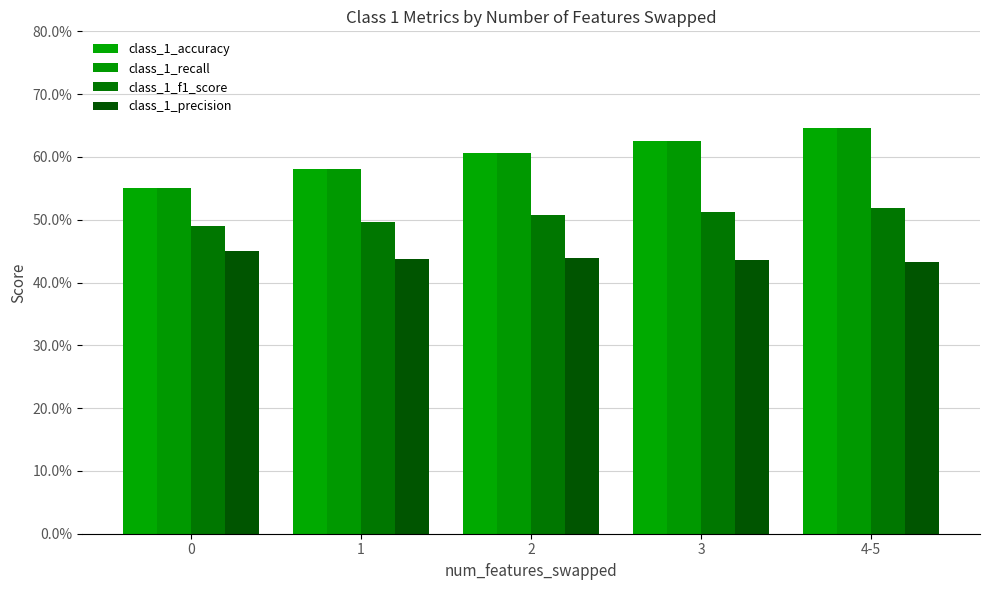

Are the bars grouped side by side (vs. stacked)?

Yes